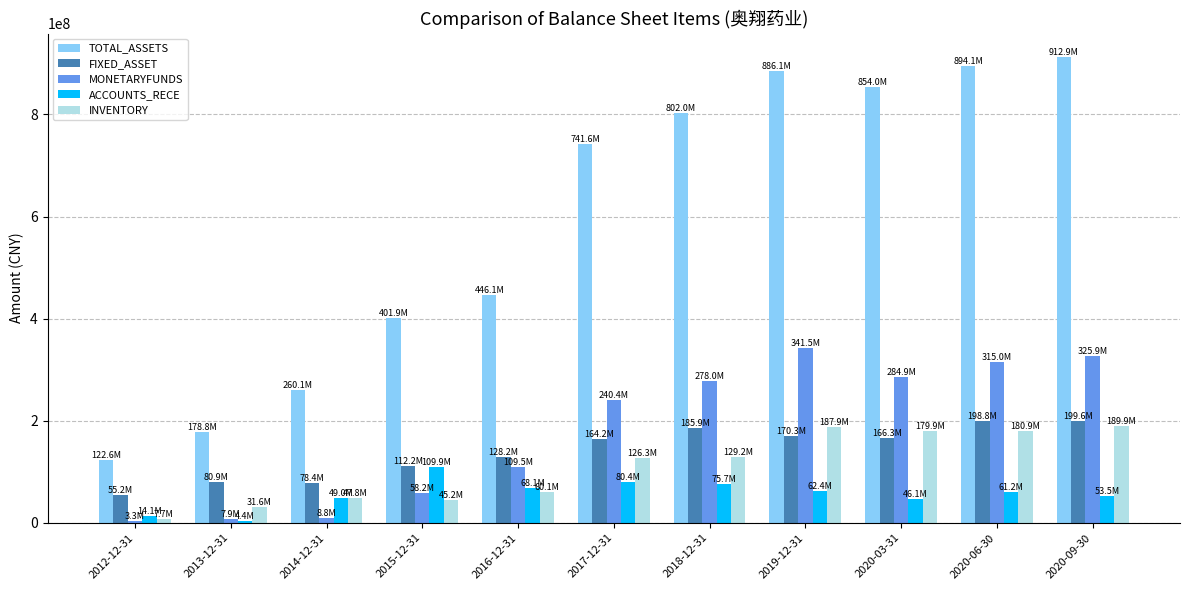

List the series in order of their peak value, lowest first.

ACCOUNTS_RECE, INVENTORY, FIXED_ASSET, MONETARYFUNDS, TOTAL_ASSETS